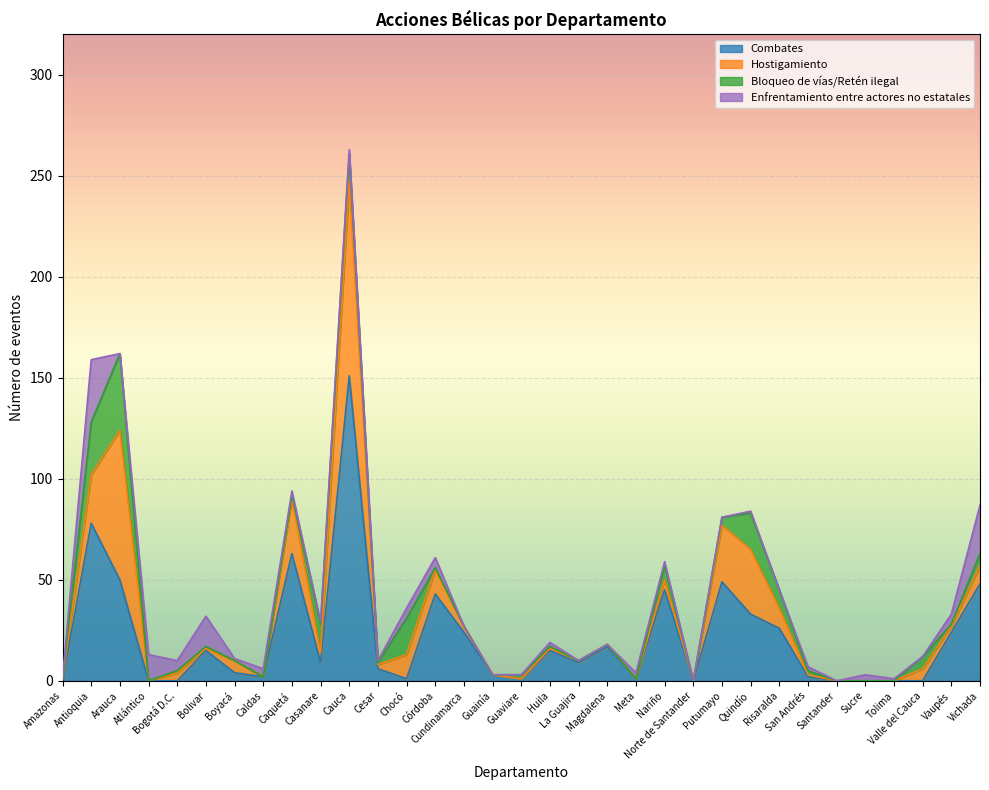

What is the average value of the Combates series?

22